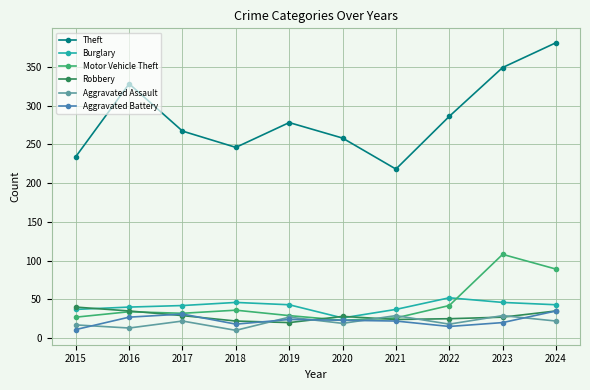

Rank the series by their maximum value, from lowest to highest.

Aggravated Assault, Aggravated Battery, Robbery, Burglary, Motor Vehicle Theft, Theft